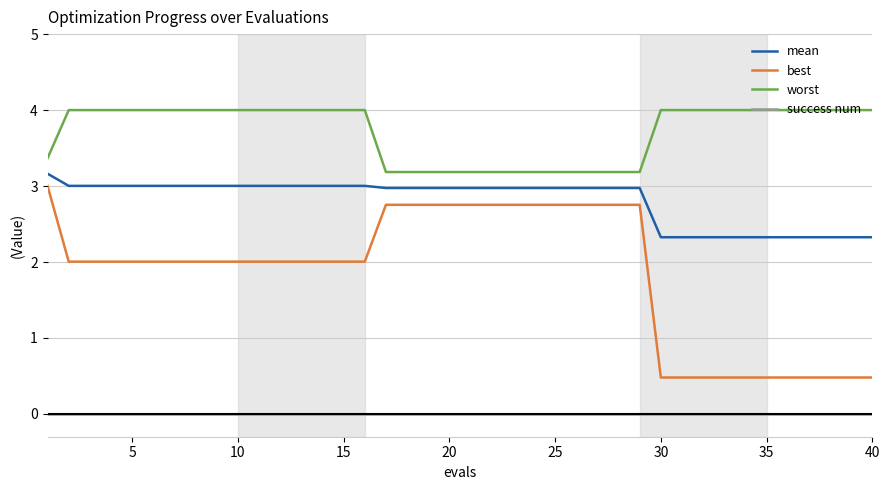

Which series has the largest total across all categories?

worst